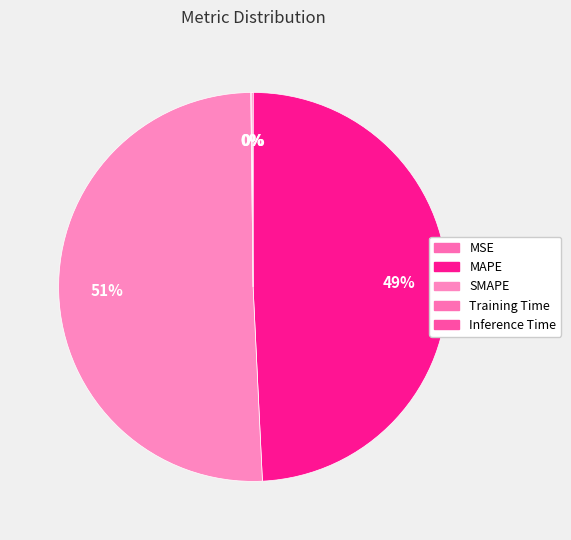

Which category has the smallest portion of the pie?

MSE